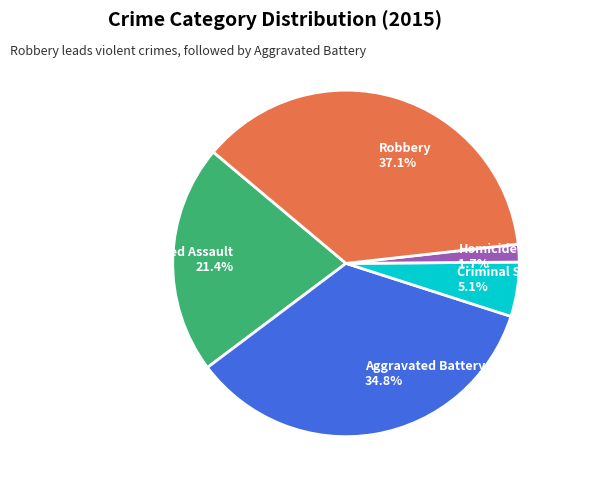

What is the total percentage of Criminal Sexual Assault and Aggravated Battery?

39.9%